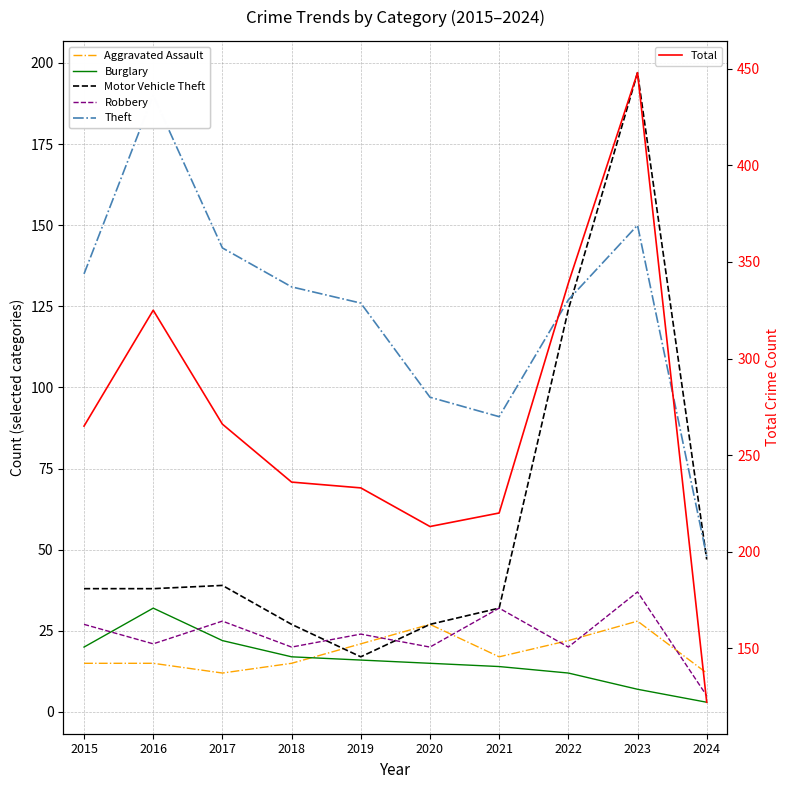

What is the value of the Aggravated Assault point at the 6th from the left?

27